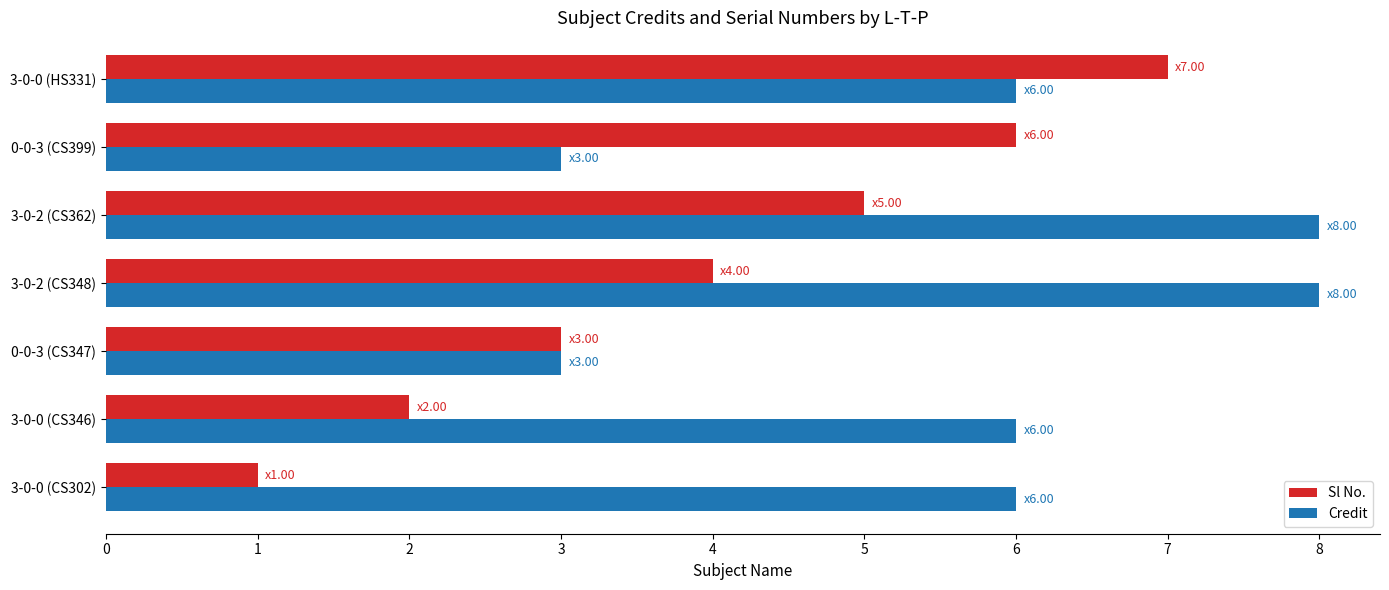

Which series has the widest spread of values?

Sl No.